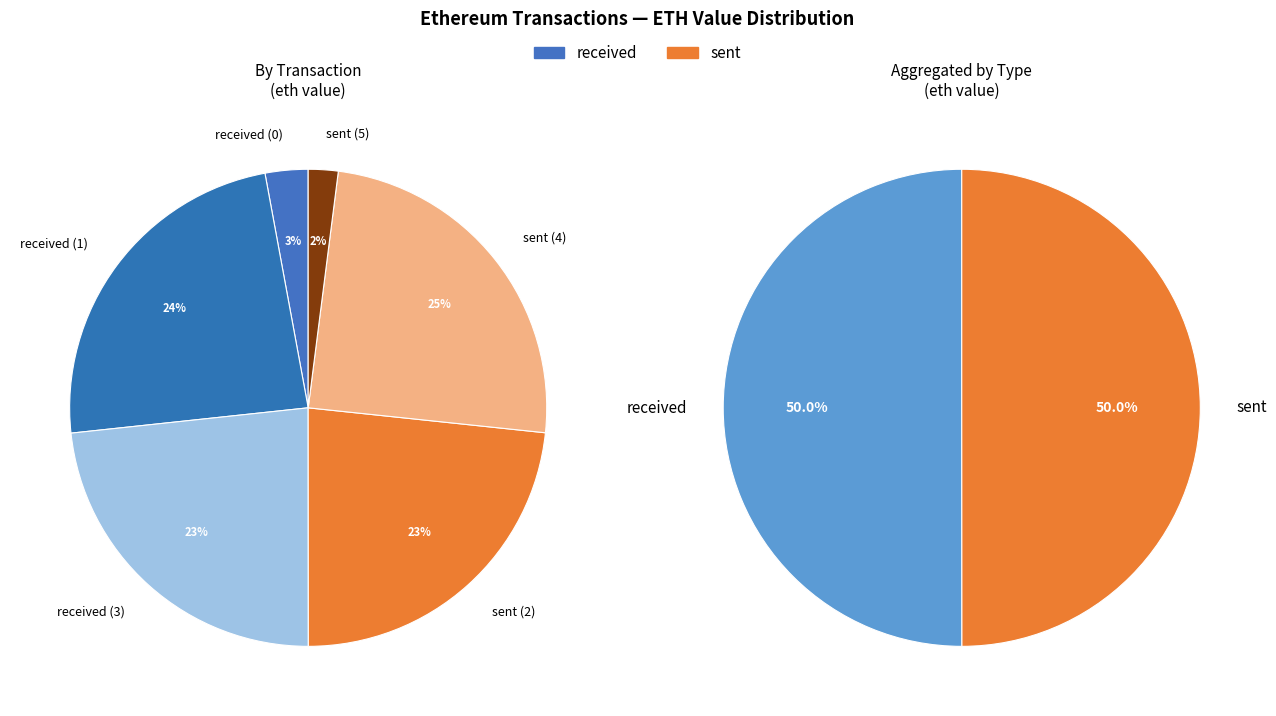

Count the number of slices in the pie.

6